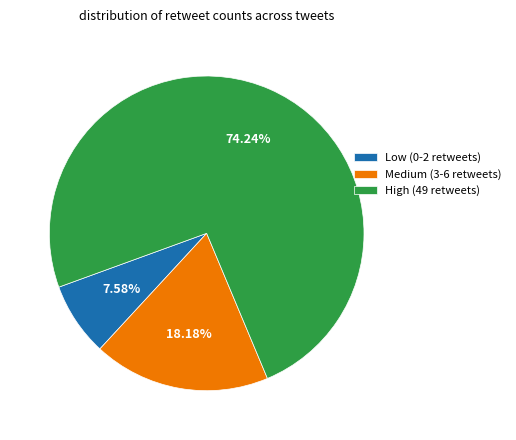

Rank the categories by value from highest to lowest.

High (49 retweets), Medium (3-6 retweets), Low (0-2 retweets)